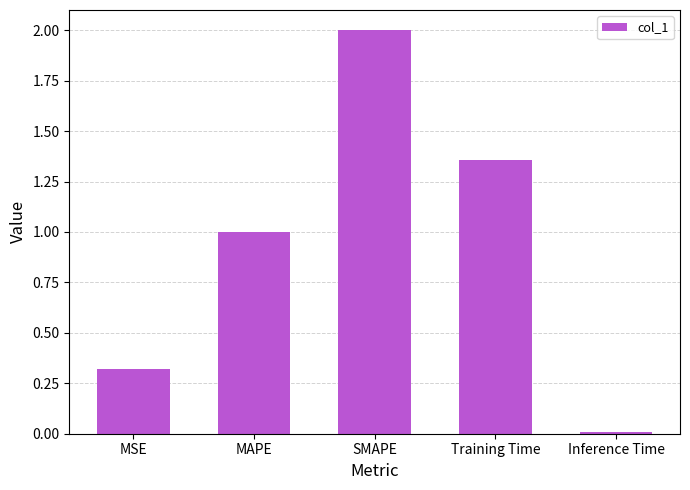

What is the greatest value displayed?

2.0